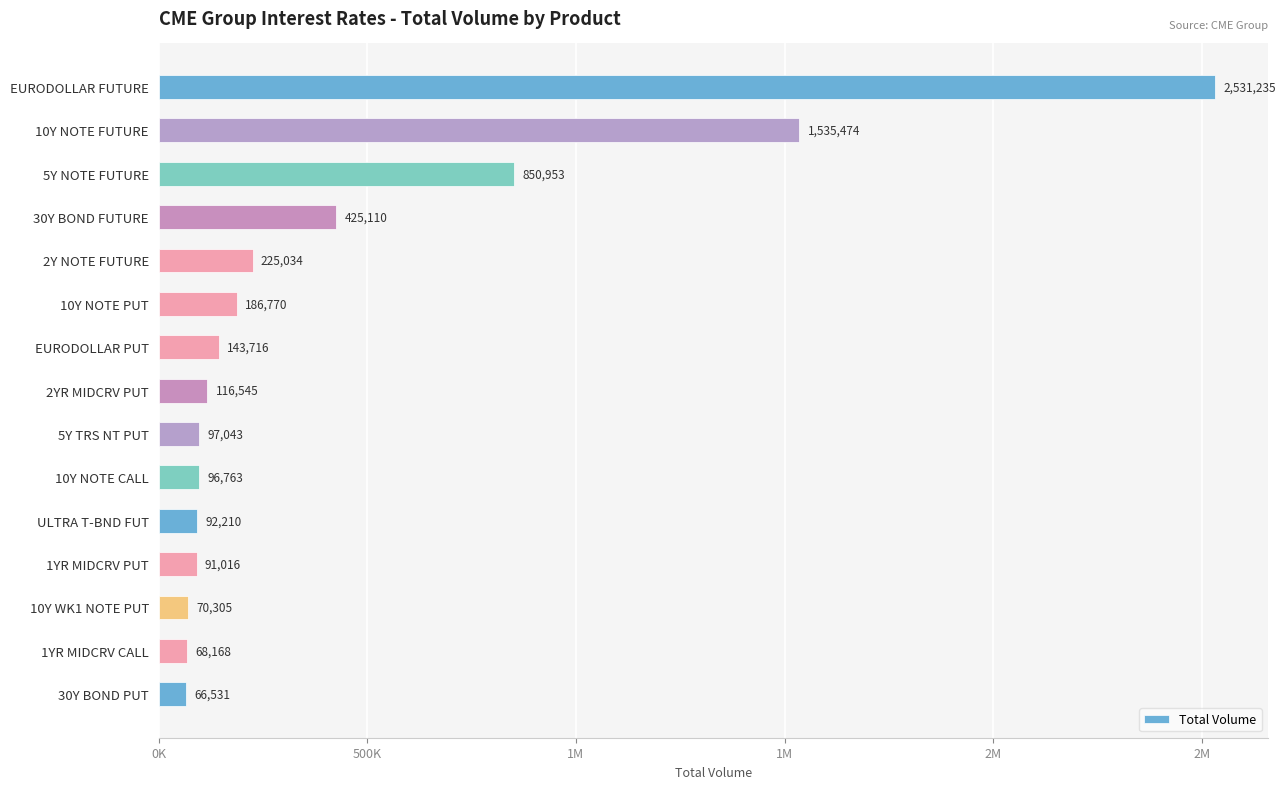

Count the number of data series in this chart.

1